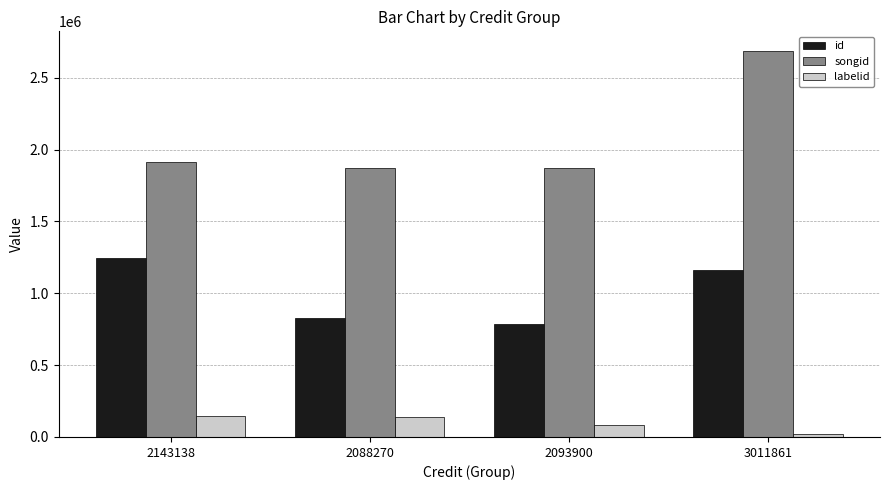

Rank the series by their maximum value, from highest to lowest.

songid, id, labelid